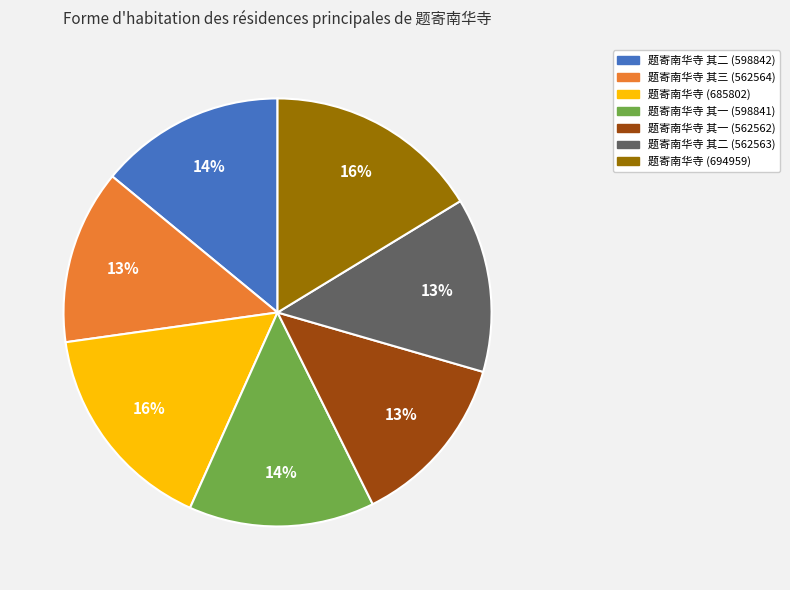

To the nearest percent, what percentage of the pie is 题寄南华寺 (694959)?

16%